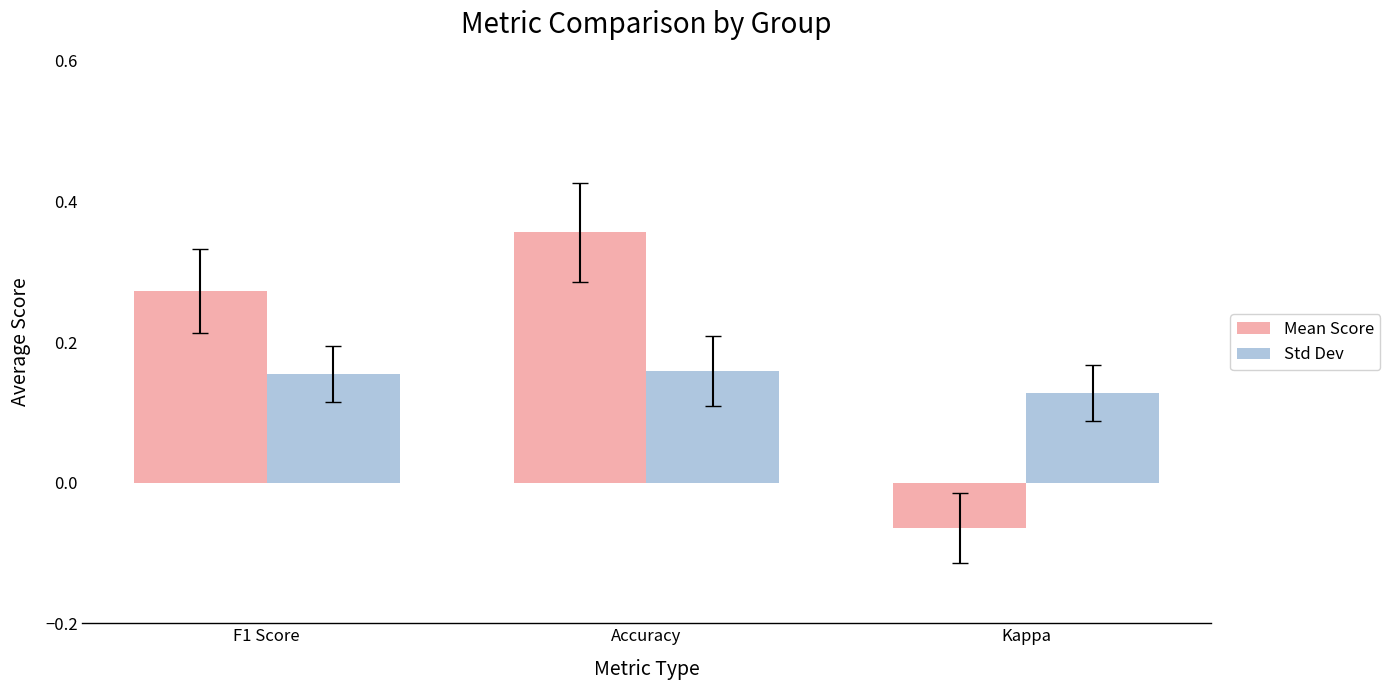

Count the Std Dev values in the range 0 to 1.

3